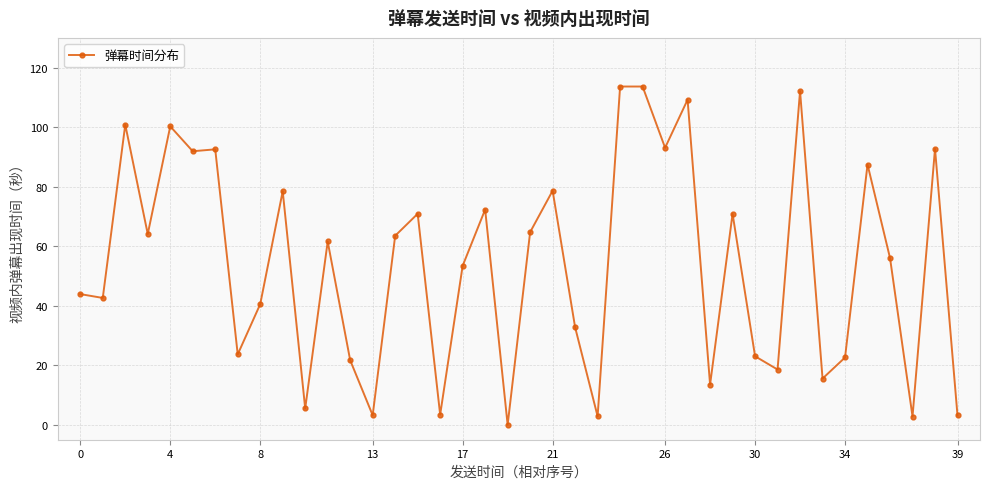

What is the greatest value displayed?

113.7